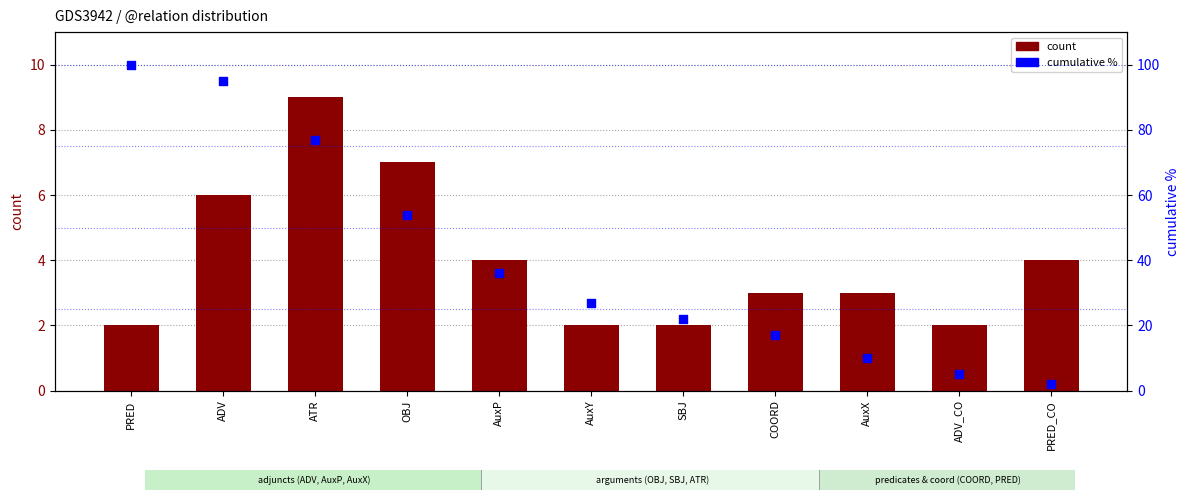

What are all the series names shown in the legend?

count, cumulative %